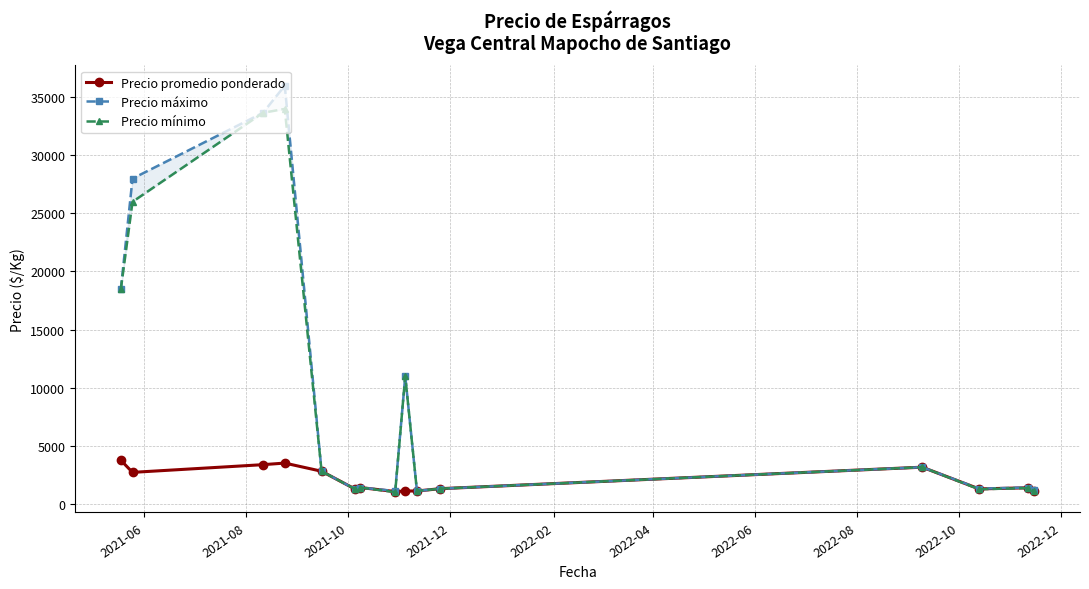

What is the smallest value displayed?

1000.0